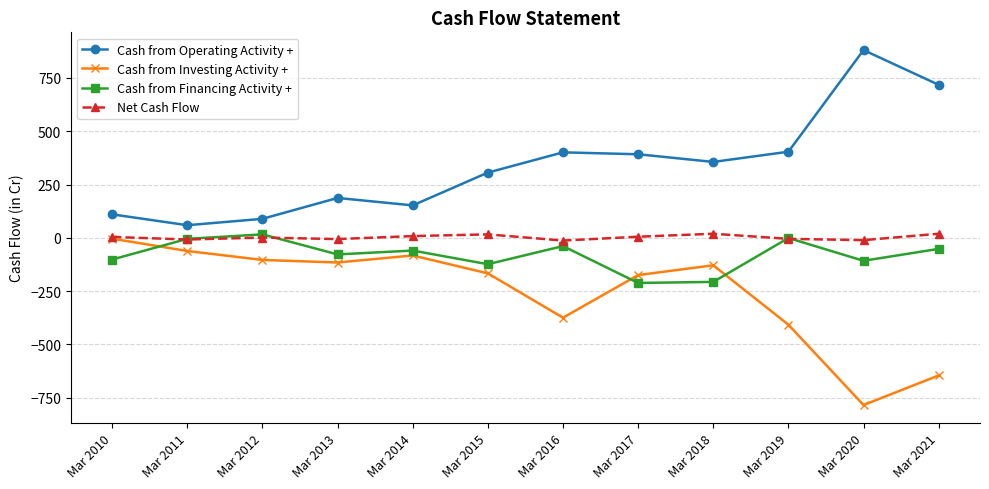

What are all the series names shown in the legend?

Cash from Operating Activity +, Cash from Investing Activity +, Cash from Financing Activity +, Net Cash Flow